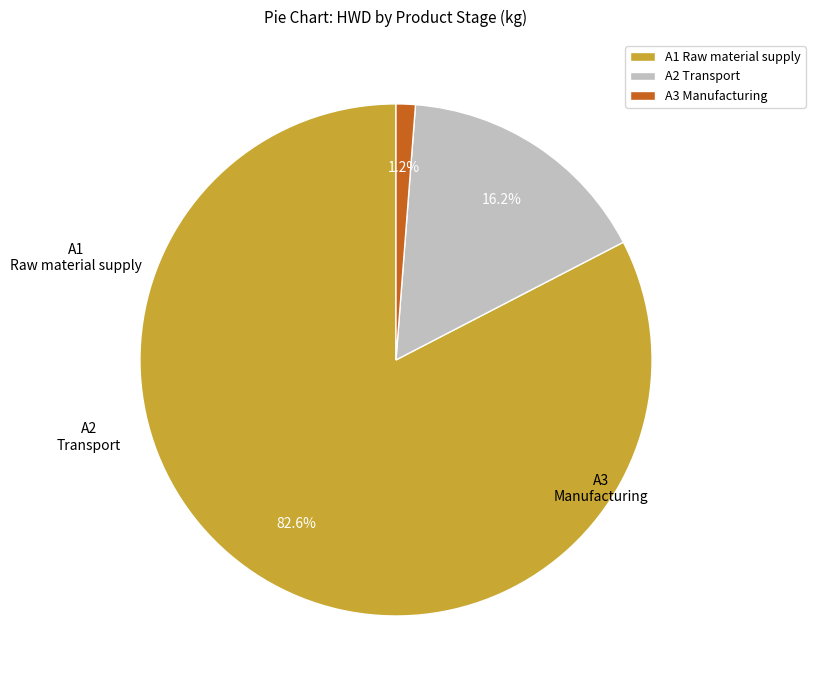

What is the change in value from A1 Raw material supply to A3 Manufacturing?

-0.6